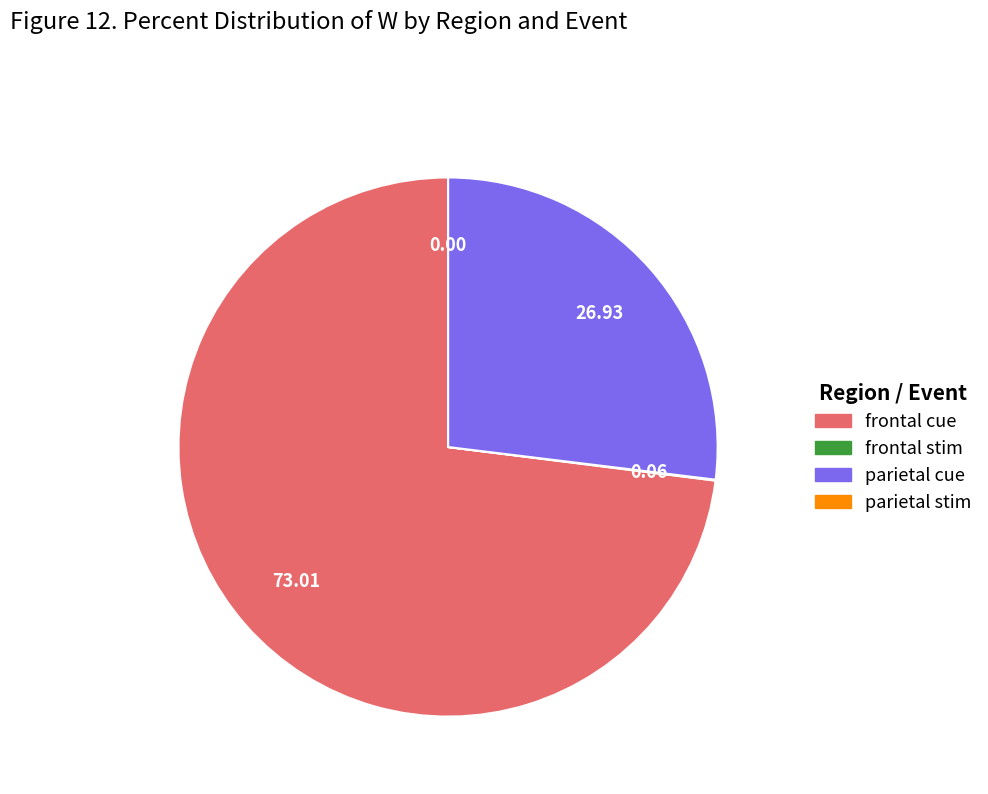

Does frontal cue represent more than half of the total?

Yes